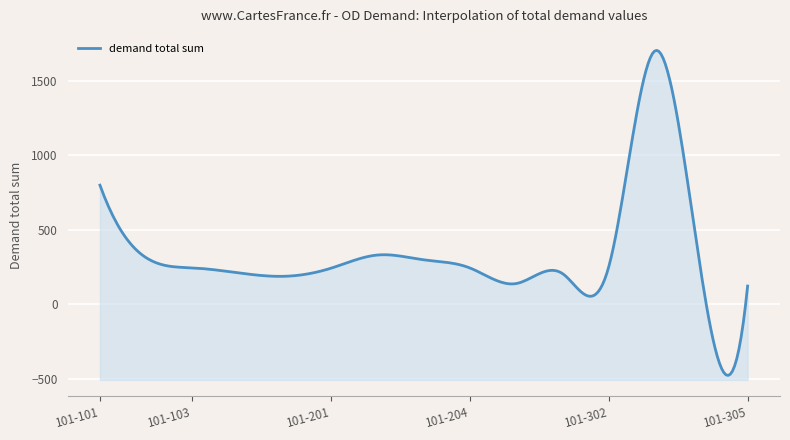

What is the sum of the values at 101-204 and 101-304?

444.3